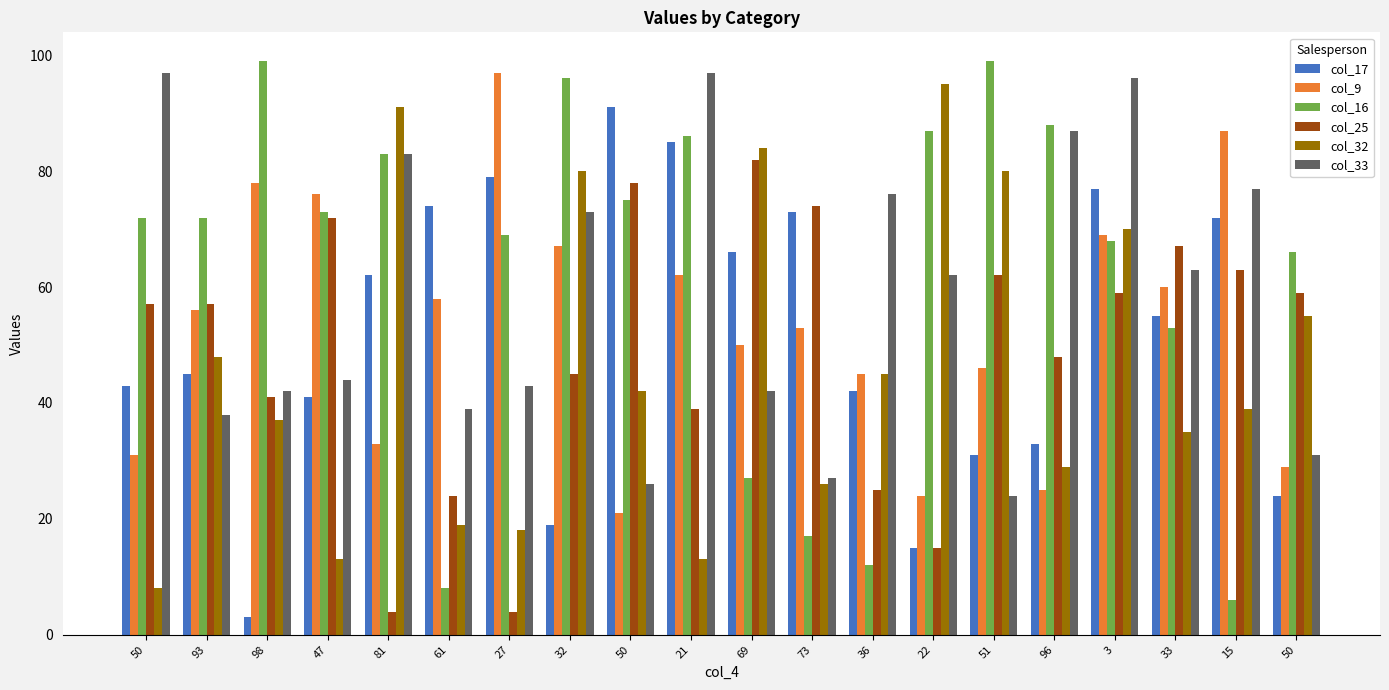

At how many categories does at least one series exceed 90?

10